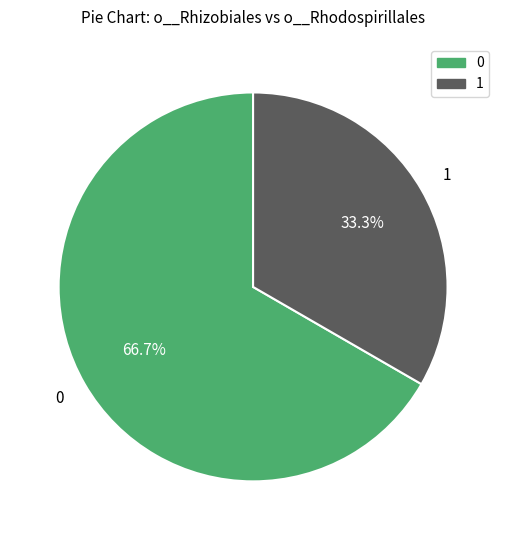

Is there any slice that represents more than half of the pie?

Yes